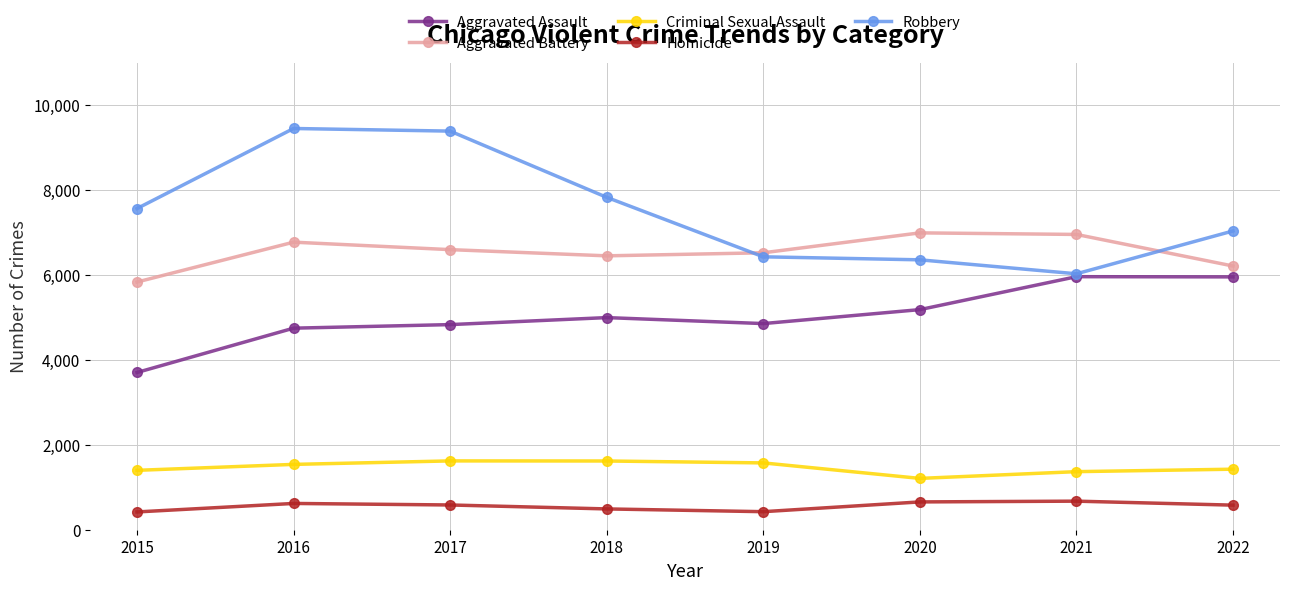

Which series has the largest total across all categories?

Robbery